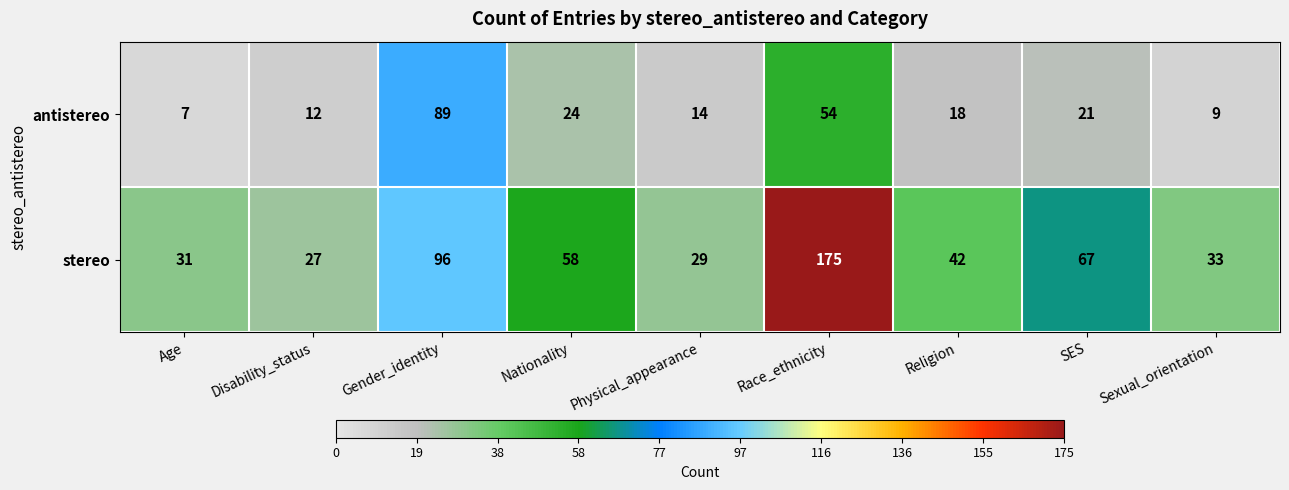

How many categories are shown in the chart?

9